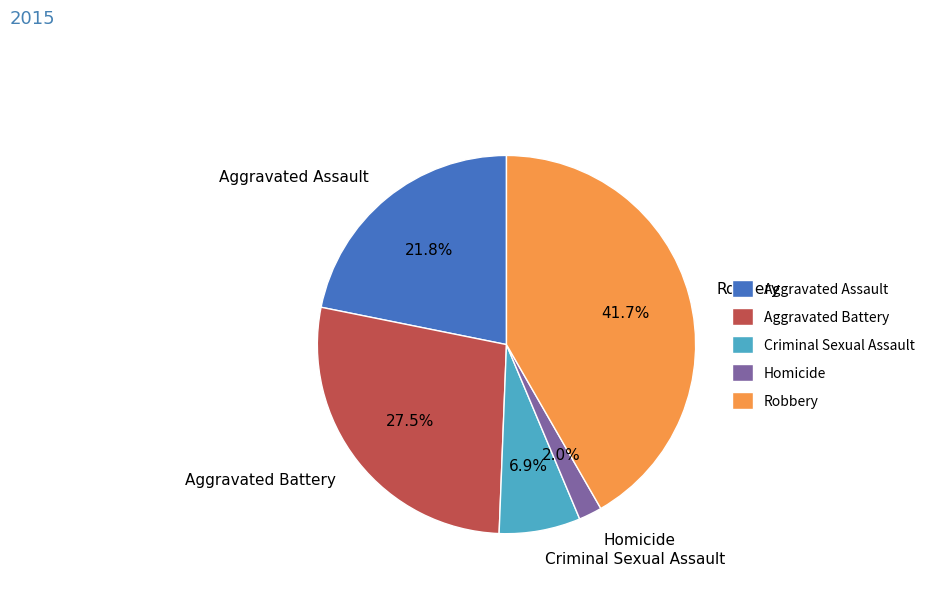

Which has a higher value, Criminal Sexual Assault or Homicide?

Criminal Sexual Assault